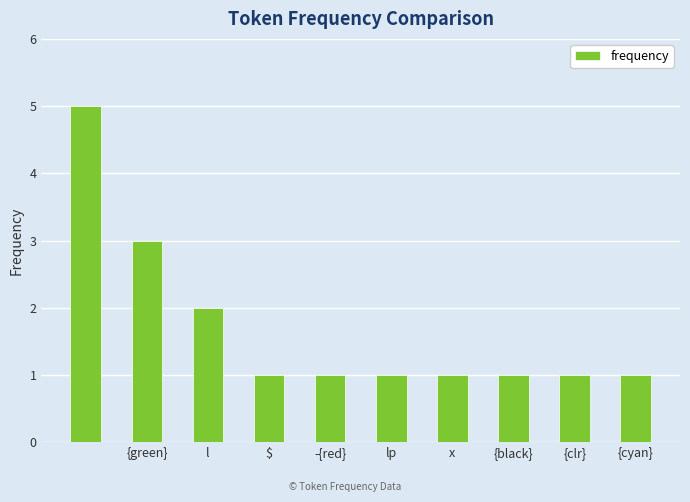

What is the sum of all values?

17